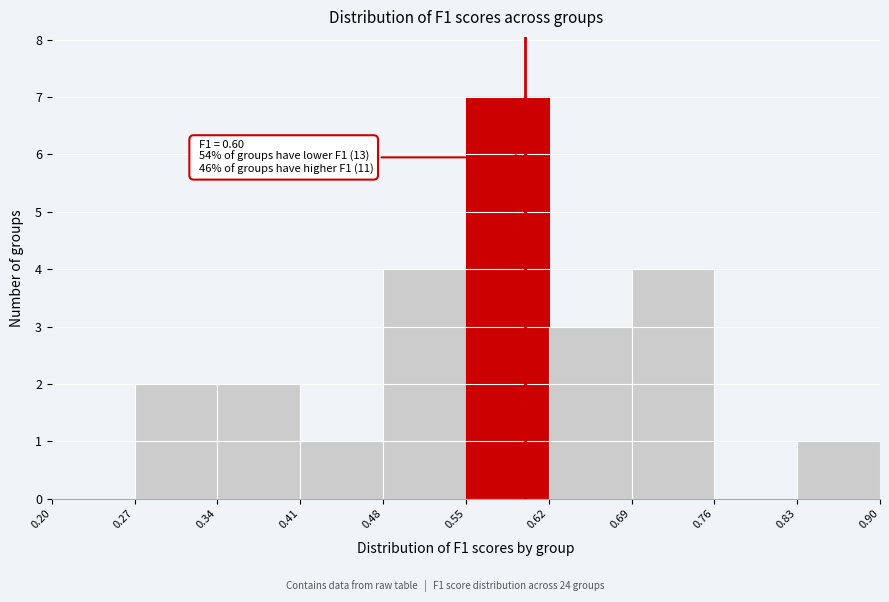

Which range on the x-axis has the tallest bar?

0.55 to 0.62